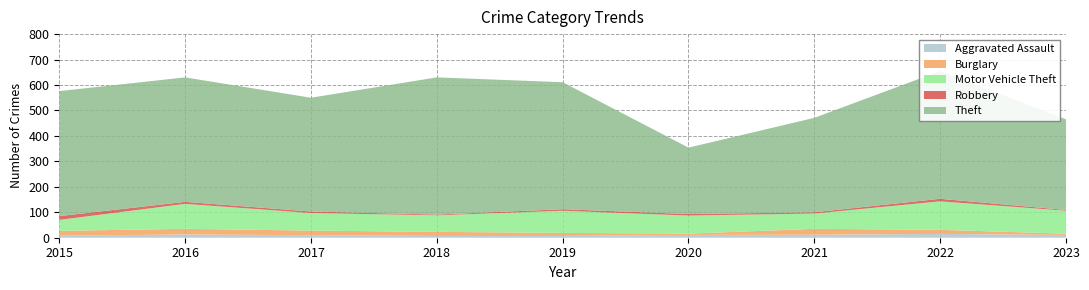

Reading left to right, transcribe all the data shown in this chart.

Aggravated Assault: 2015=8	2016=13	2017=10	2018=7	2019=7	2020=11	2021=12	2022=15	2023=11
Burglary: 2015=19	2016=22	2017=18	2018=16	2019=12	2020=5	2021=23	2022=16	2023=5
Motor Vehicle Theft: 2015=43	2016=98	2017=69	2018=65	2019=87	2020=71	2021=60	2022=112	2023=90
Robbery: 2015=15	2016=8	2017=6	2018=3	2019=6	2020=6	2021=5	2022=10	2023=3
Theft: 2015=491	2016=489	2017=447	2018=539	2019=499	2020=261	2021=371	2022=502	2023=356